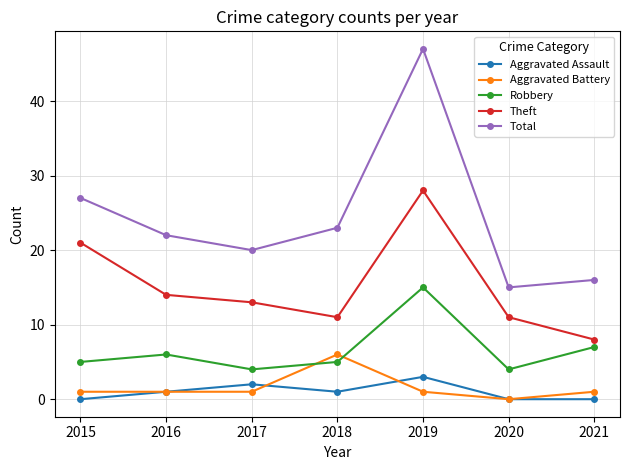

Which series has the largest total across all categories?

Total